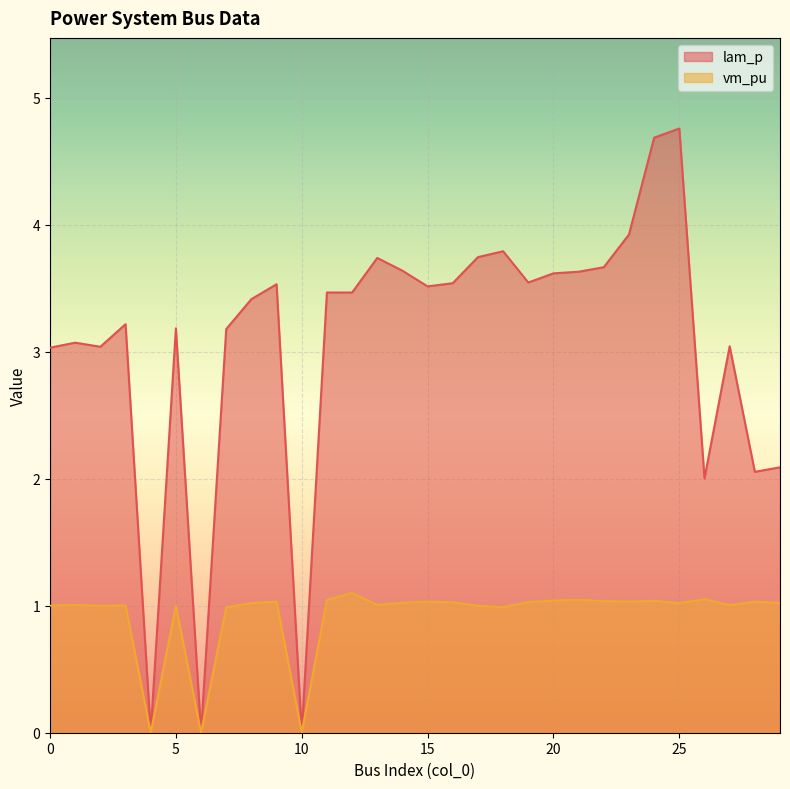

List the series in order of their peak value, lowest first.

vm_pu, lam_p